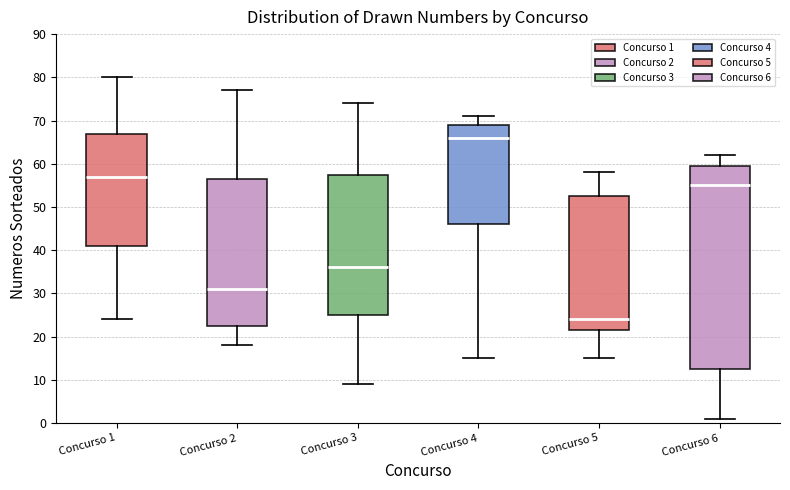

Reading left to right, transcribe this box plot: for each box, give where its median line is, the range the box spans, and where its two whiskers end, as read against the y-axis. The values are not printed on the chart, so give them approximately, as read against the axis.

Concurso 1: median 57, box 41 to 67, whiskers 24 to 80
Concurso 2: median 31, box 23 to 57, whiskers 18 to 77
Concurso 3: median 36, box 25 to 58, whiskers 9 to 74
Concurso 4: median 66, box 46 to 69, whiskers 15 to 71
Concurso 5: median 24, box 22 to 53, whiskers 15 to 58
Concurso 6: median 55, box 13 to 60, whiskers 1 to 62